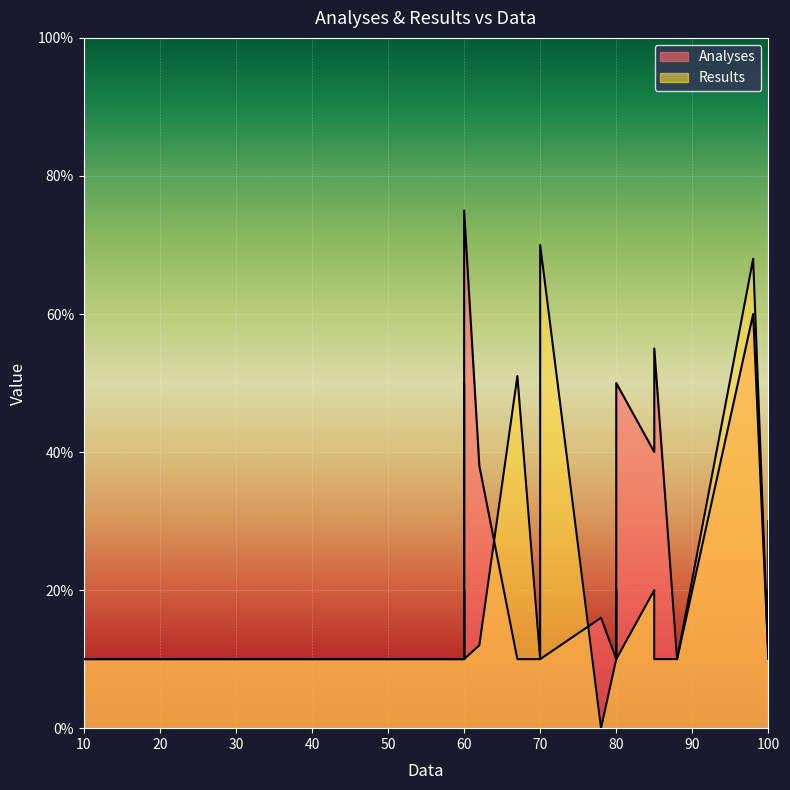

Between 78 and 60, which is larger?

78